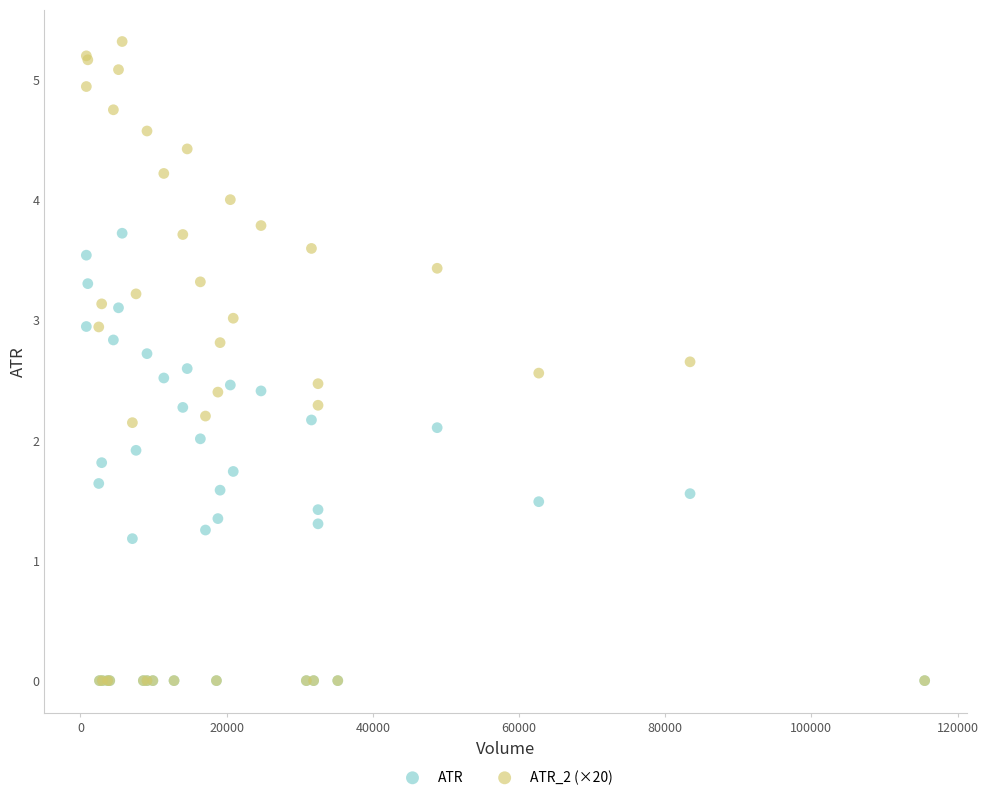

In the ATR series, what Y value is closest to 1?

1.2